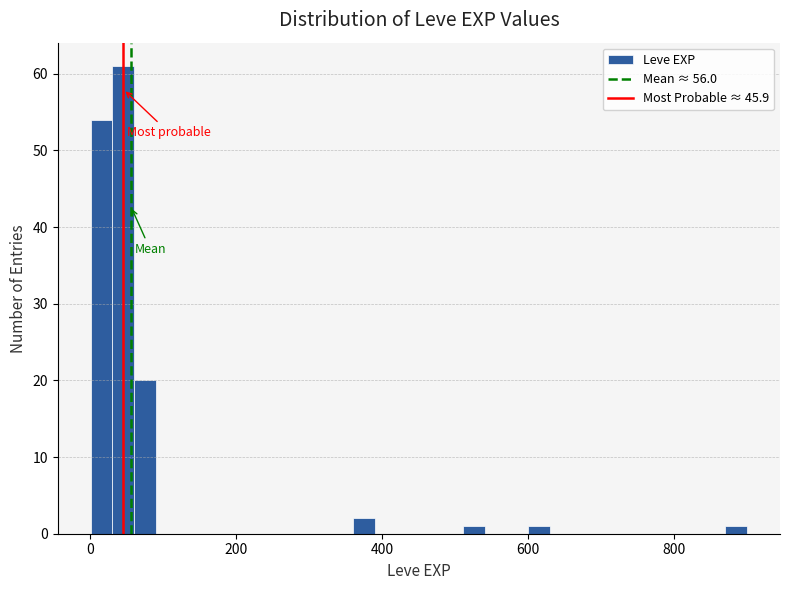

Read against the x-axis, roughly where is the centre of the tallest bar?

40